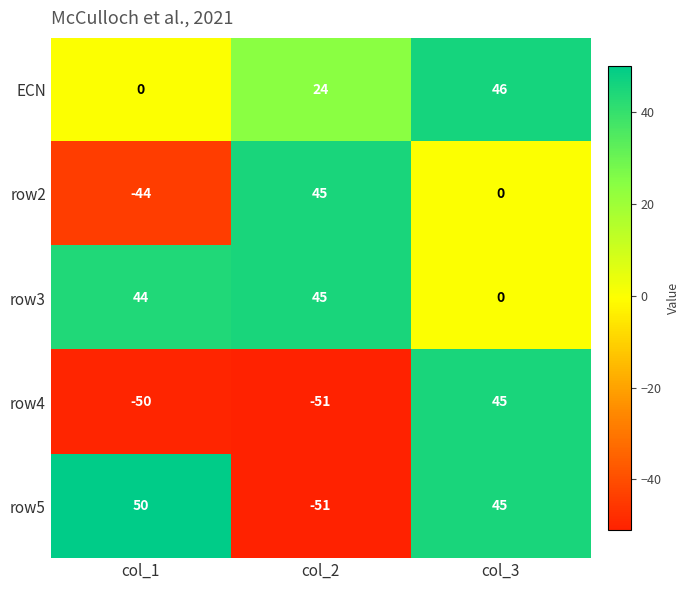

What is the greatest value displayed?

50